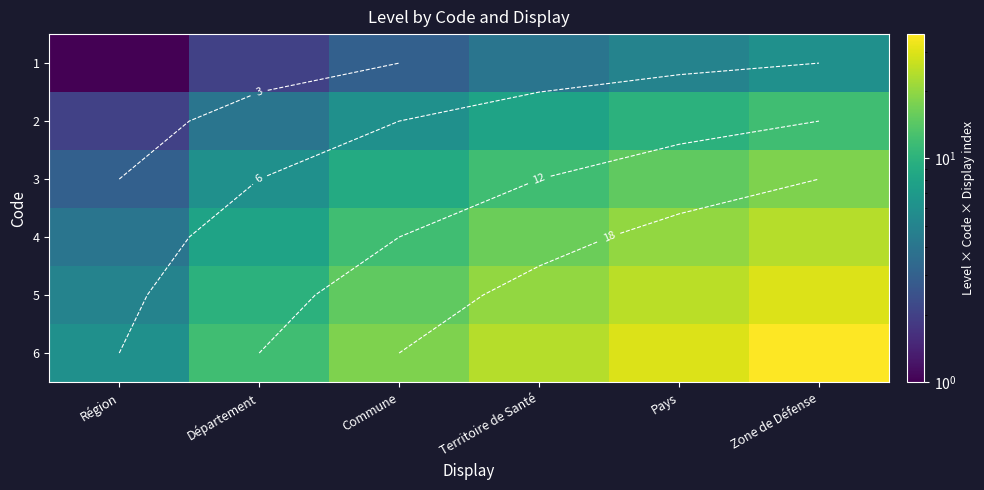

What is the greatest value displayed?

36